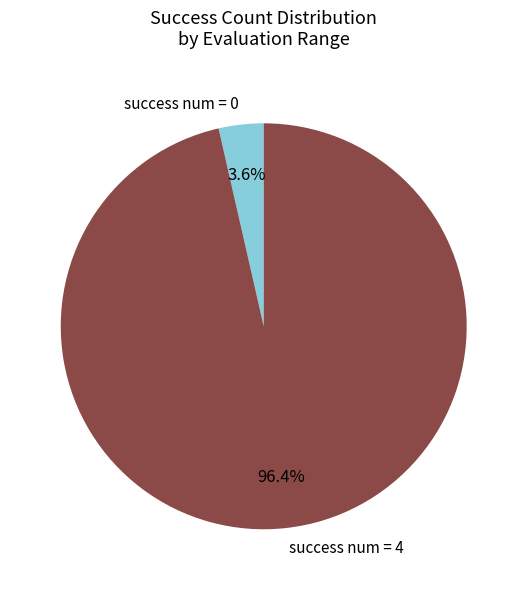

Which category has the smallest portion of the pie?

success num = 0